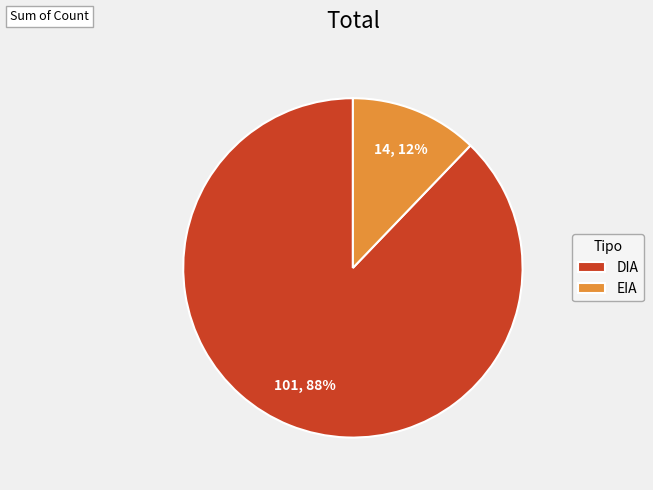

Is it true that DIA is 76% of the pie?

False